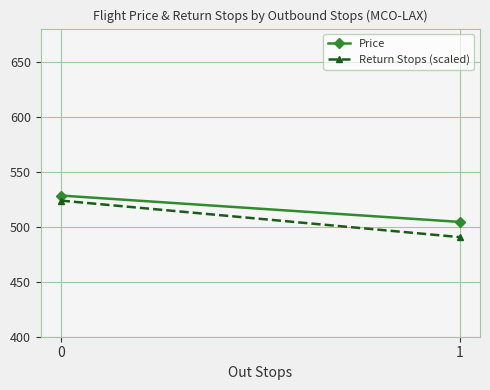

The Price series shows 528.3 at 0. True or false?

True